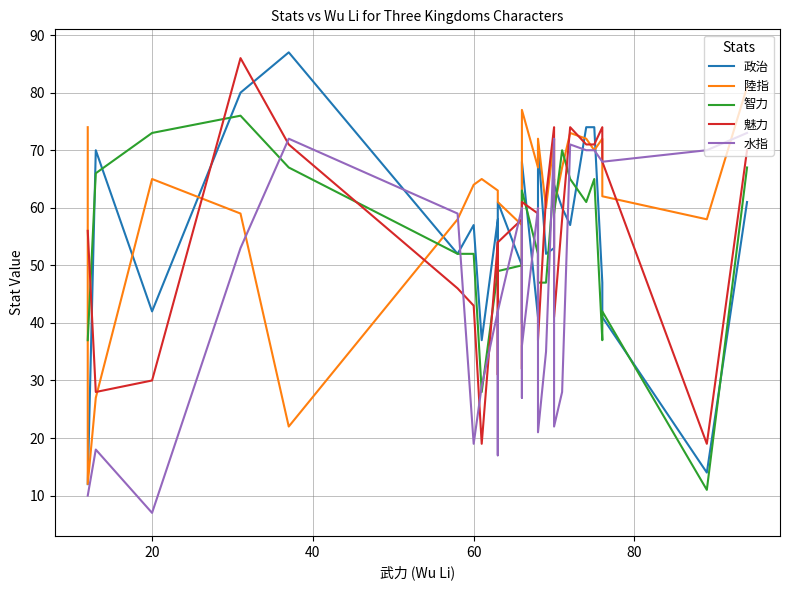

What is the highest value of the 水指 series?

73